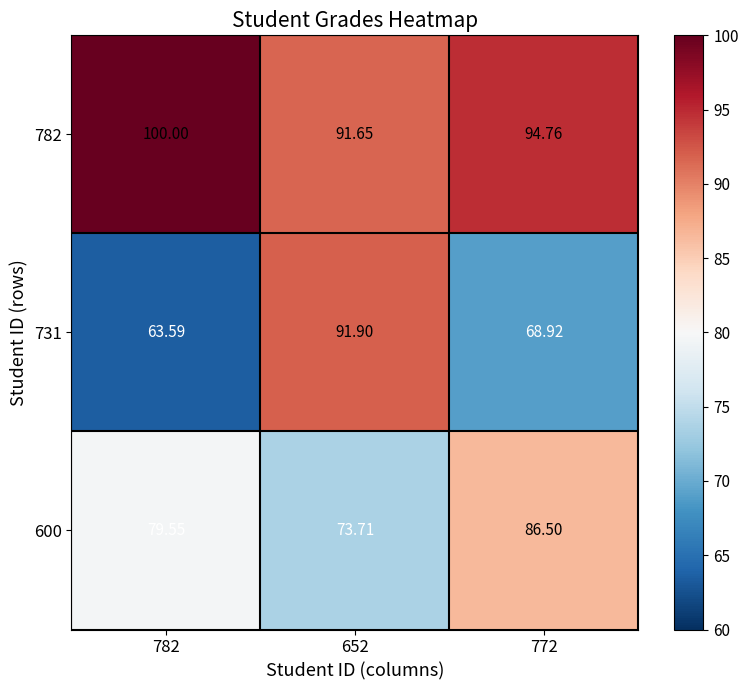

Which series has the largest total across all categories?

782